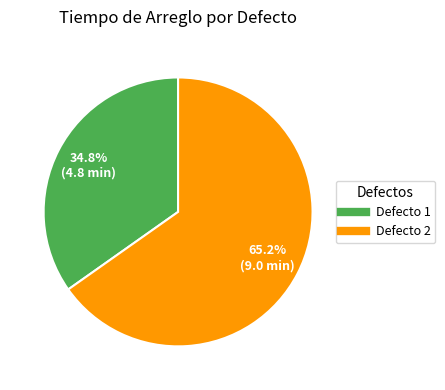

What portion of the pie excludes Defecto 2?

34.8%